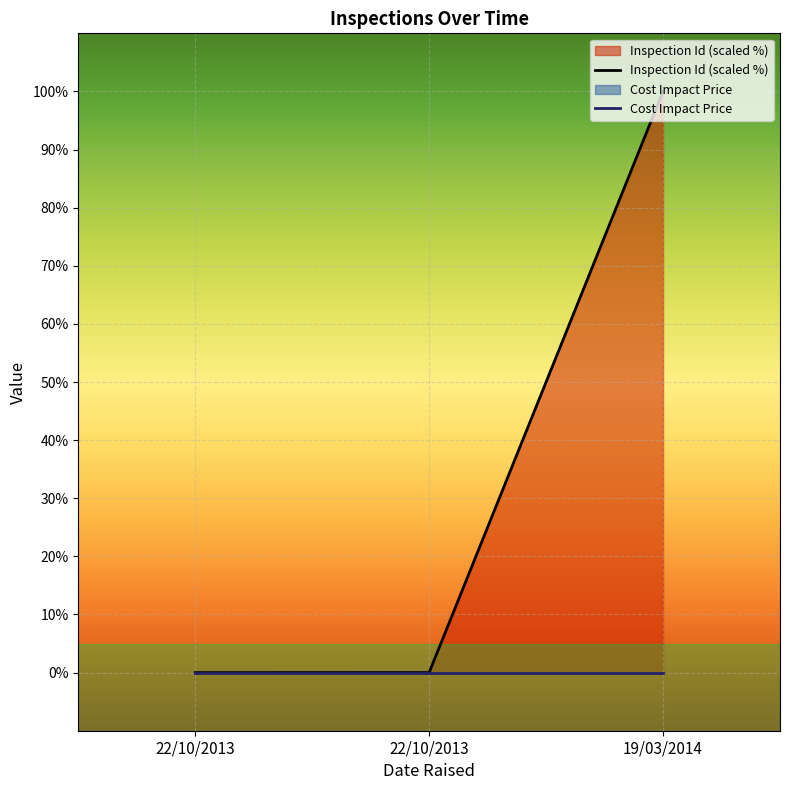

List the labels in order of value, largest first.

19/03/2014, 22/10/2013, 22/10/2013